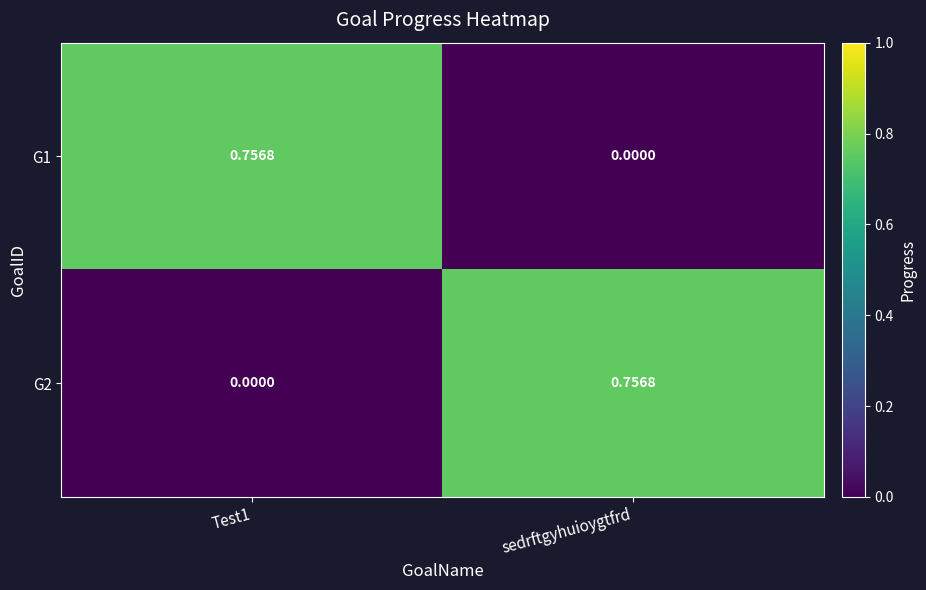

Is the value of G2 at Test1 greater than the value of G1 at Test1?

No